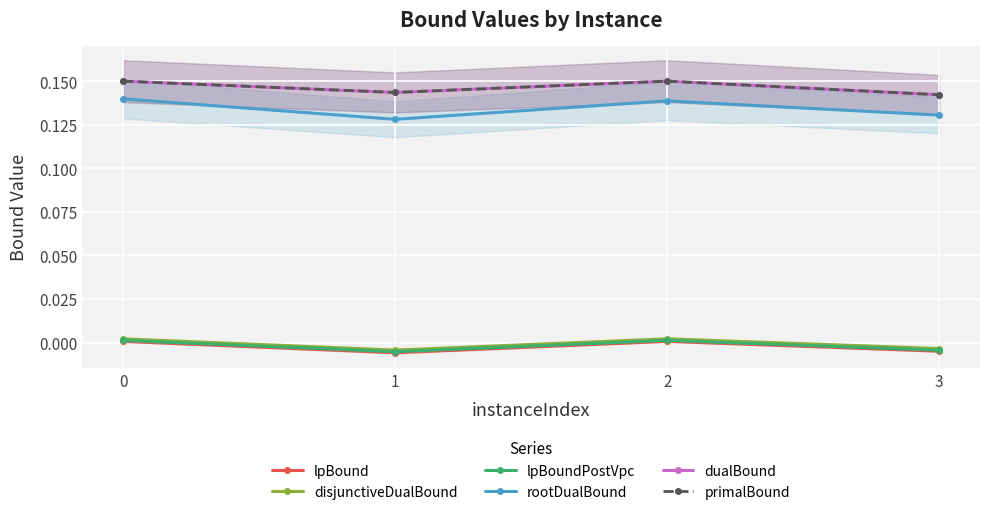

At which category does dualBound reach its first local peak?

2